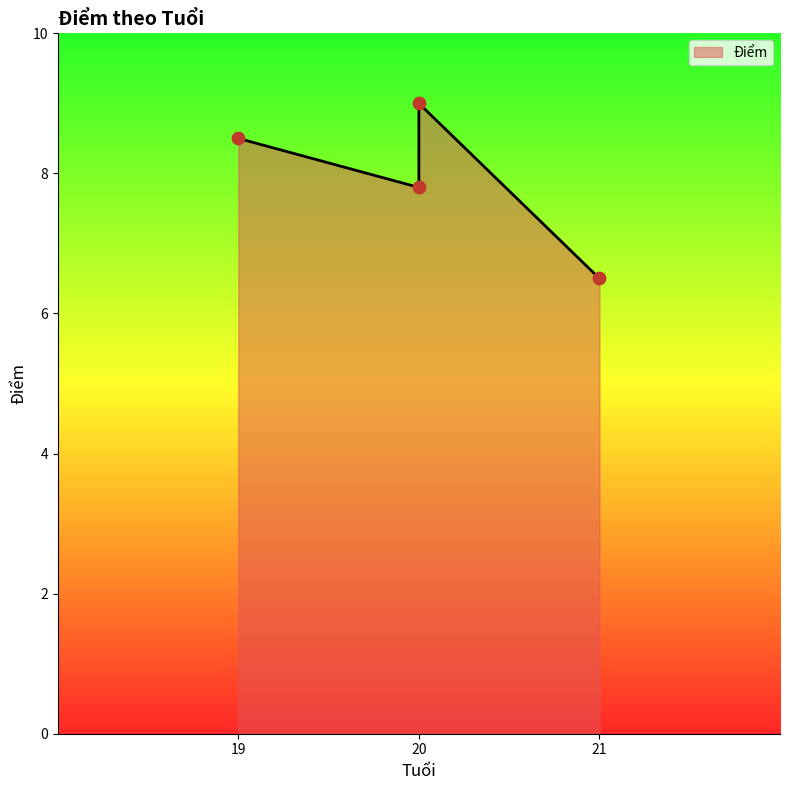

What is the change in value from 19 to 20?

+0.5